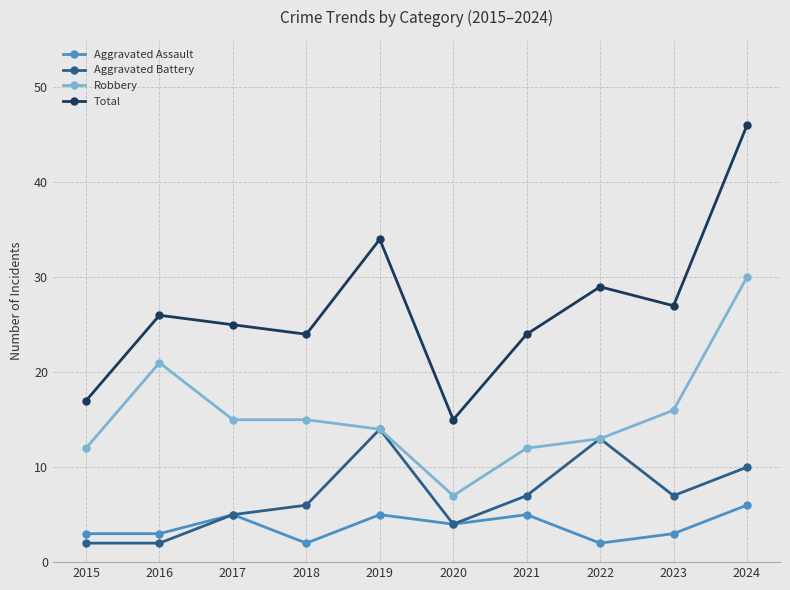

Does the chart display data point markers on the line(s)?

Yes